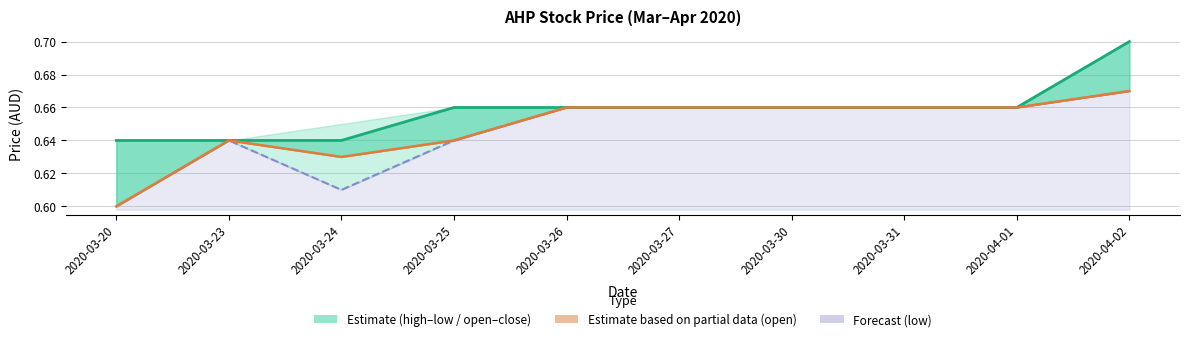

What is the difference between the maximum and minimum values in the close series?

0.1